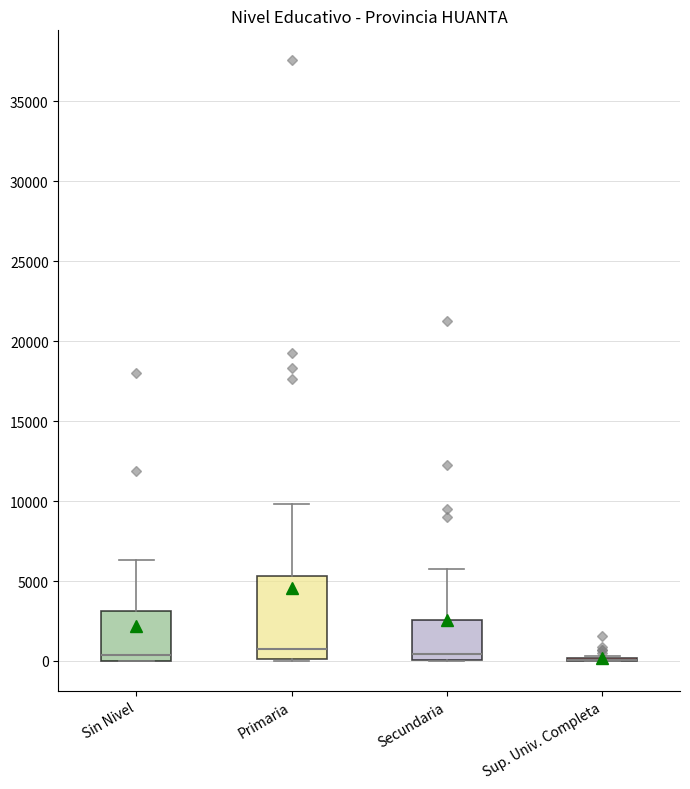

Where does the upper whisker of the box for Primaria end on the y-axis? The values are not printed on the chart, so give them approximately, as read against the axis.

10000